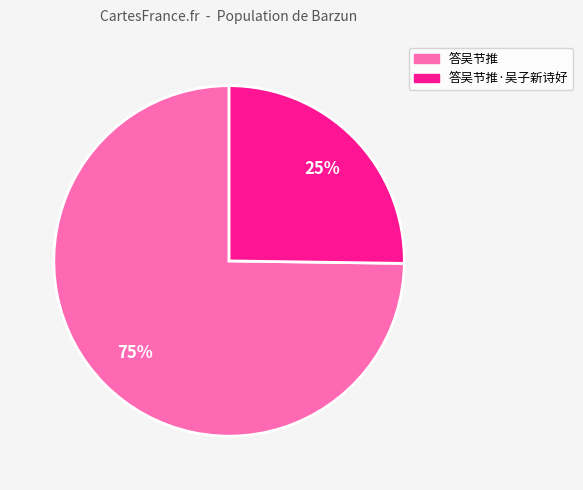

To the nearest percent, what is the average slice percentage?

50%